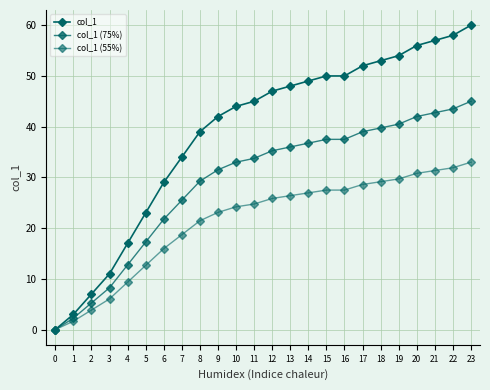

The value of col_1 at 15 is 67.4. True or false?

False